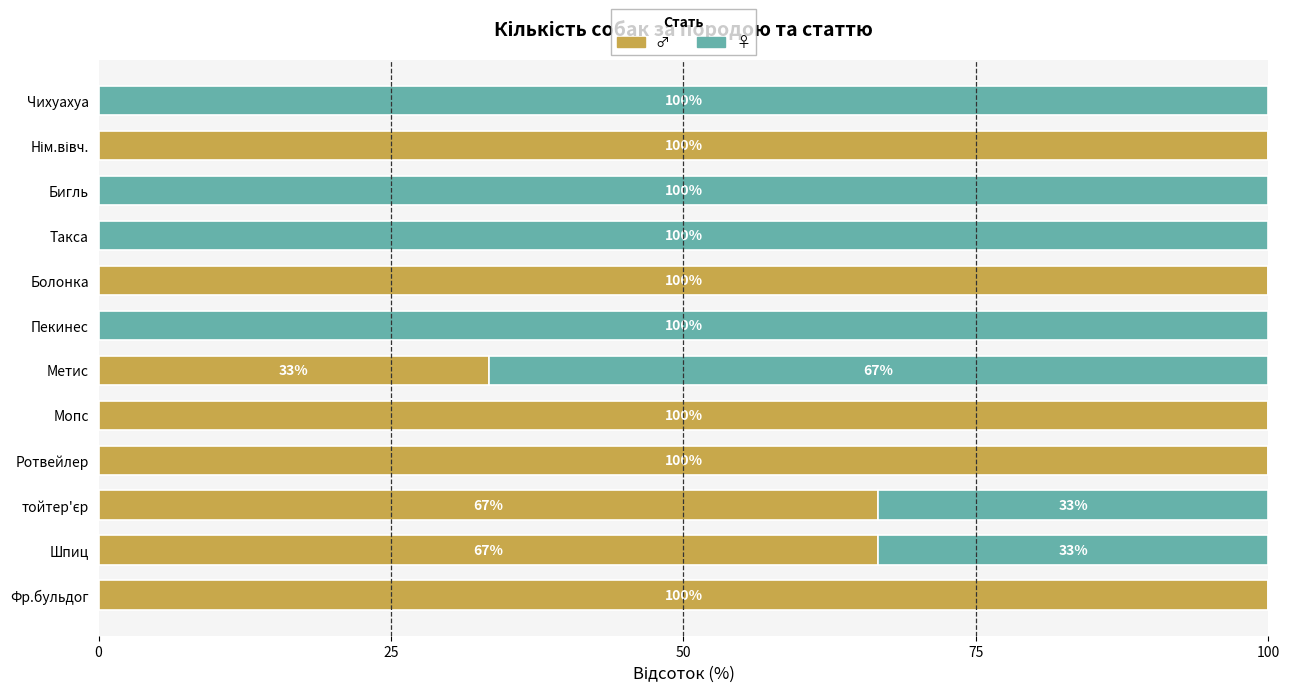

The ♂ series shows 42.5 at Шпиц. True or false?

False